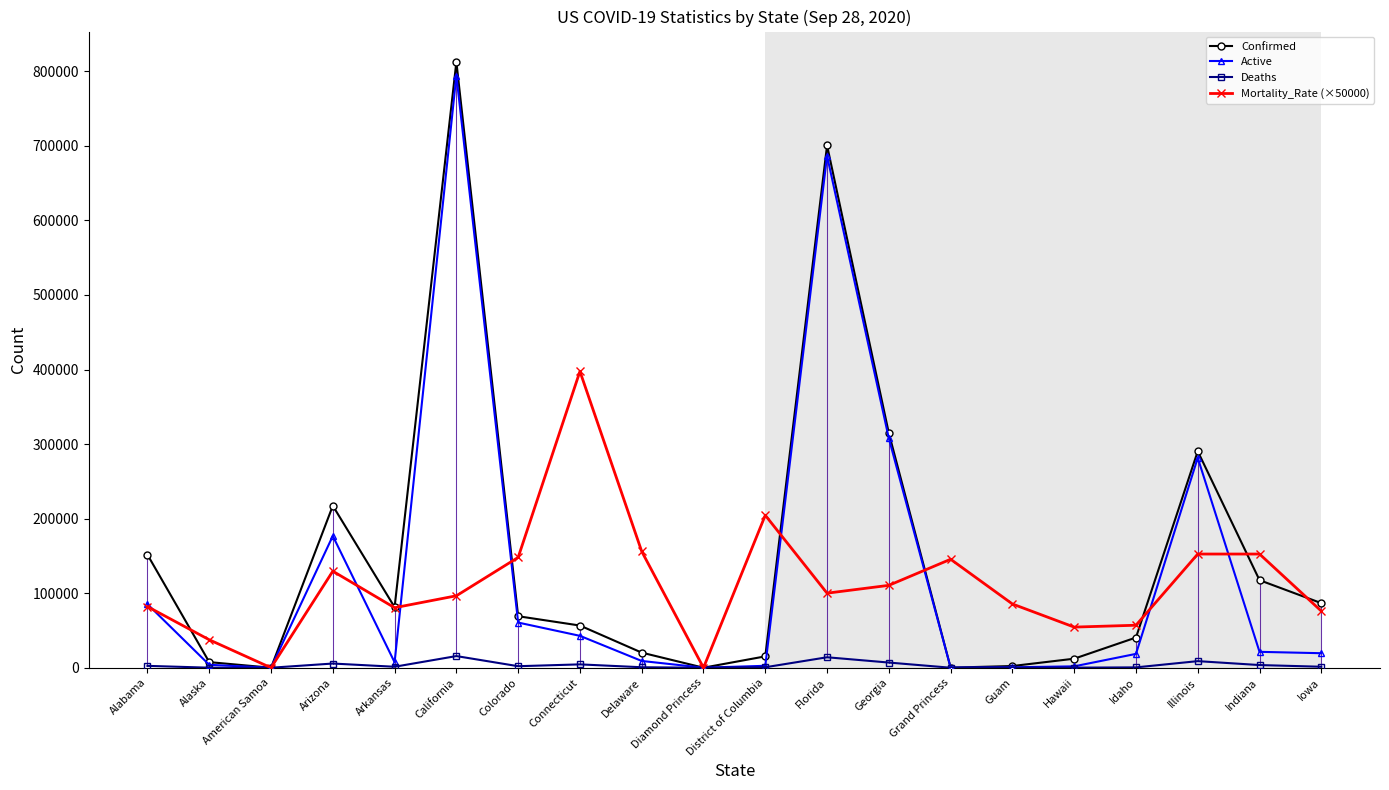

What is the sum of the Deaths values at Colorado and Arkansas?

3349.0